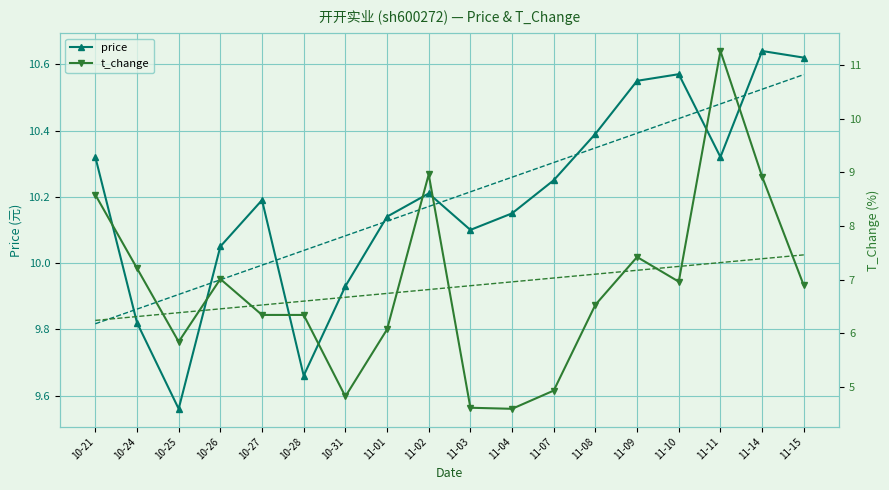

What is the label of the 18th point from the right?

10-21